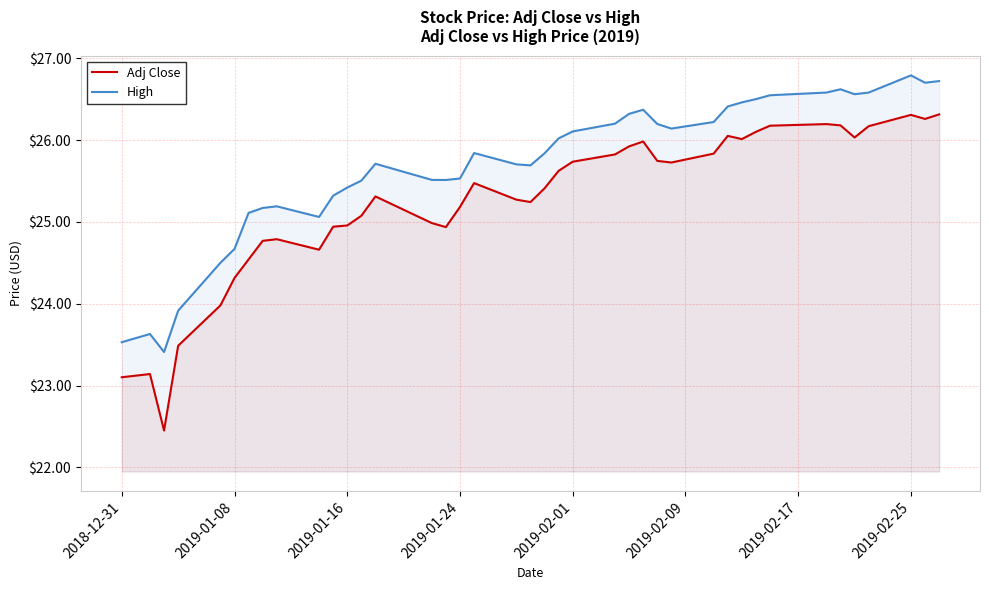

What are all the series names shown in the legend?

Adj Close, High